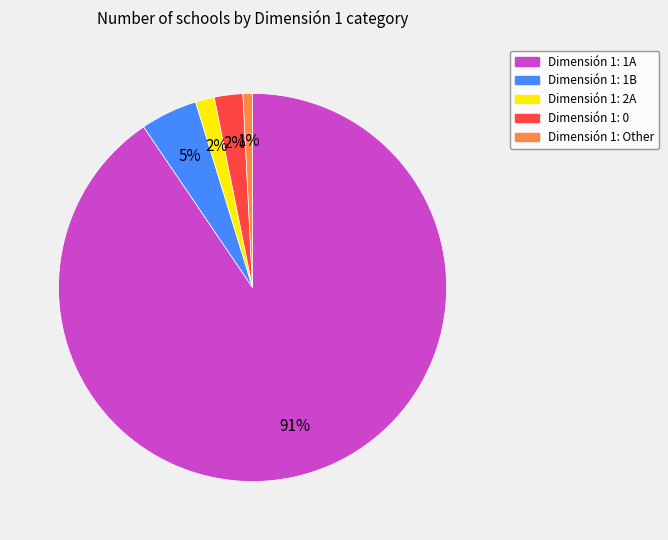

Does any single category account for the majority?

Yes